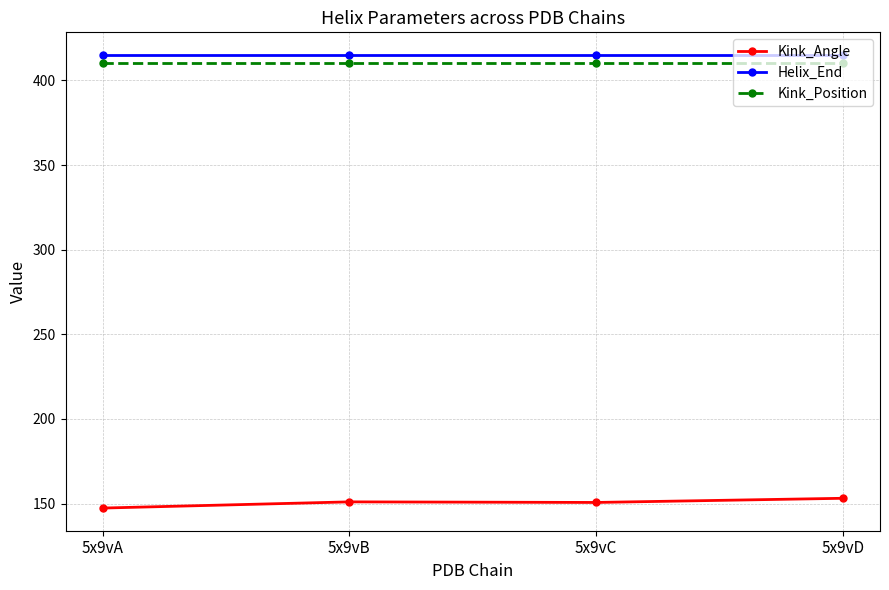

True or false: Helix_End has more than 2 points higher than both neighbors.

False